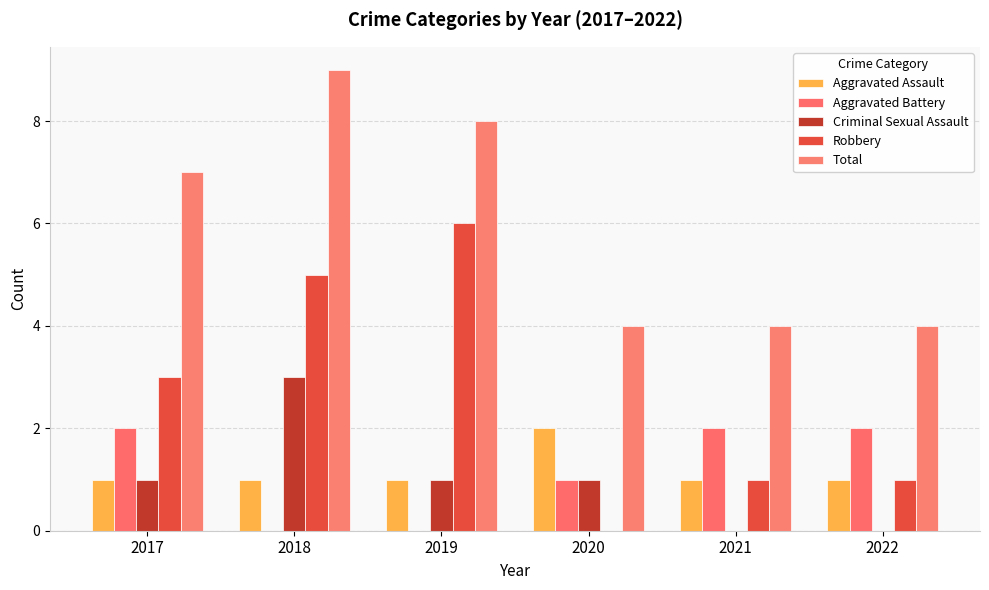

Count the number of categories in the chart.

6